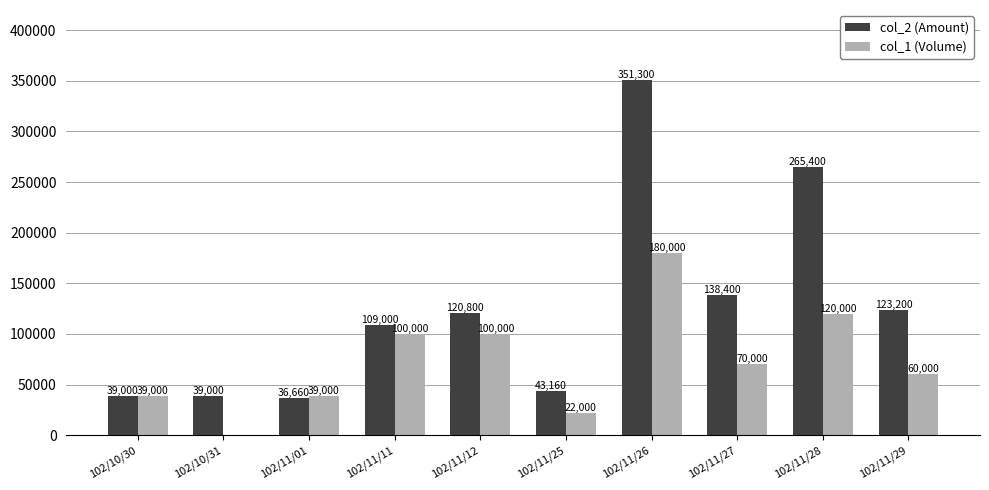

Which series changed the most between 102/11/26 and 102/11/28?

col_2 (Amount)